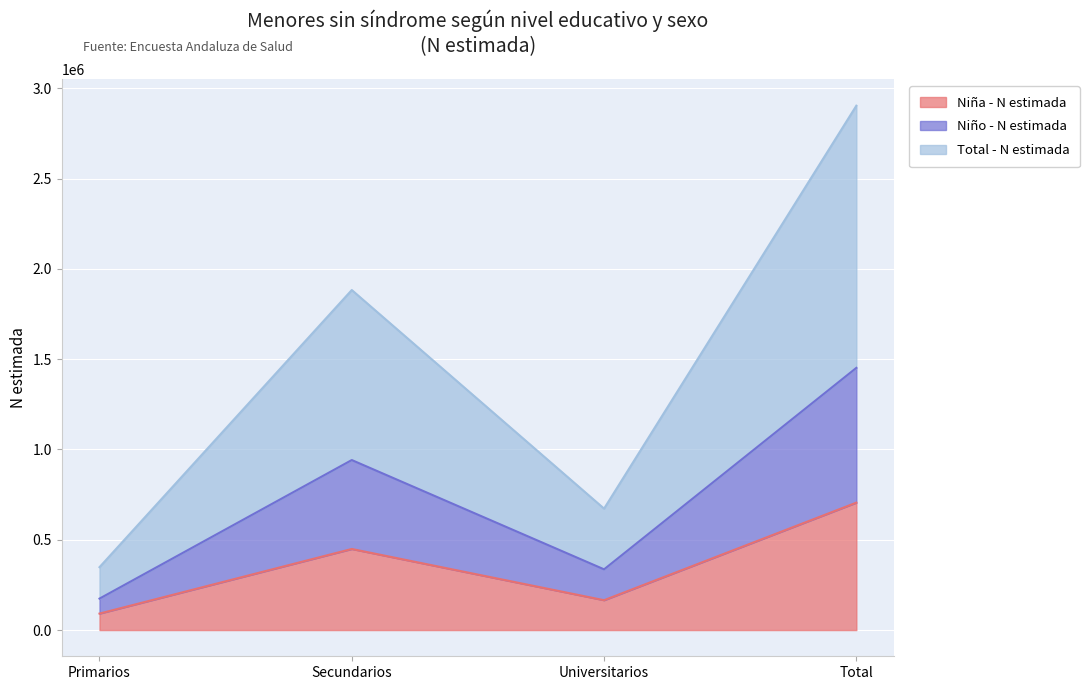

True or false: Niña - N estimada and Total - N estimada intersect in this chart.

False